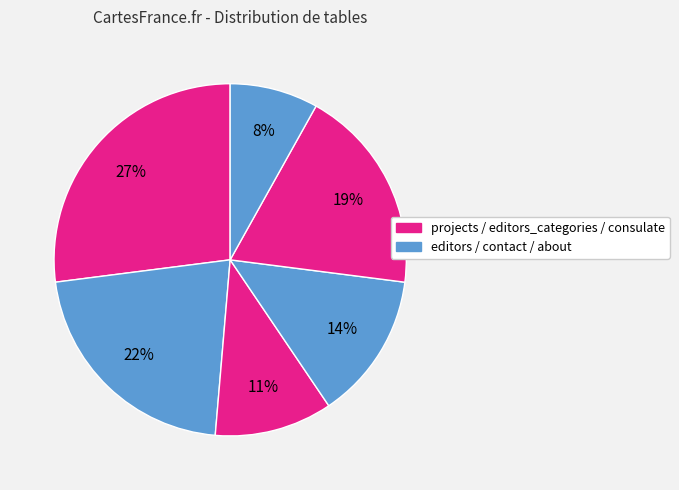

Rank the categories by value from lowest to highest.

about, editors_categories, contact, consulate, editors, projects